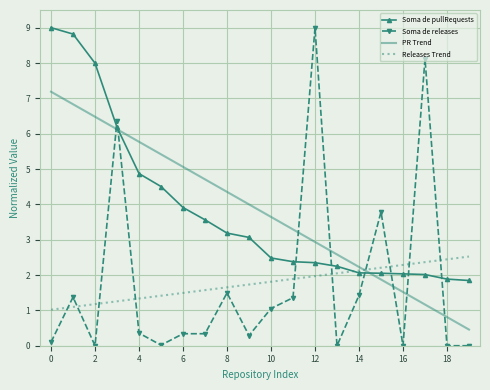

Which series has the largest range (max minus min)?

Soma de releases